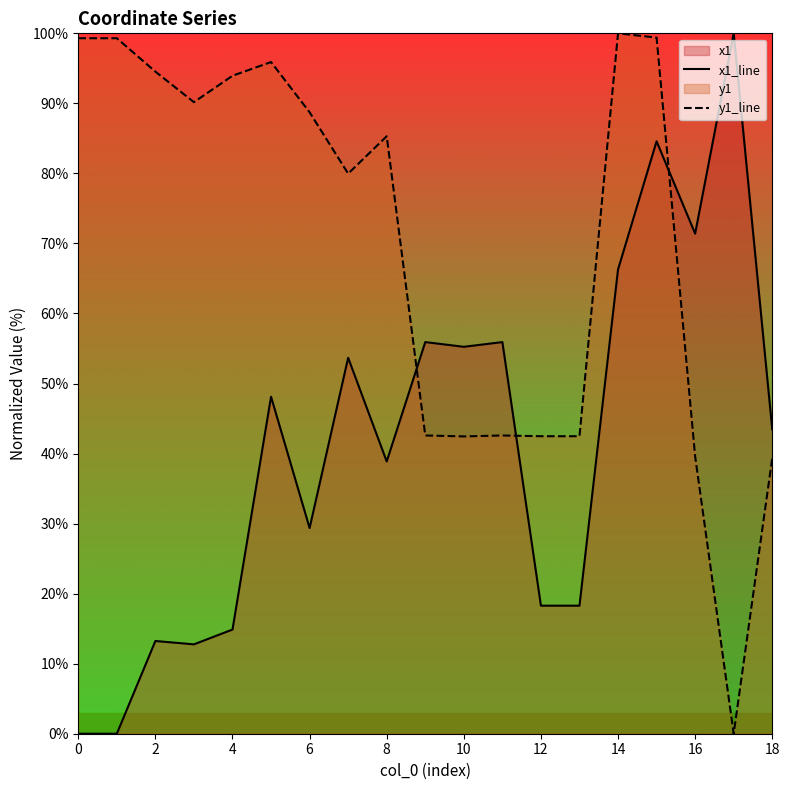

Reading left to right, extract all data points from this chart.

x1_line: 0.0	0.0	13.2	12.8	14.9	48.1	29.4	53.7	38.9	55.9	55.2	55.9	18.3	18.3	66.3	84.6	71.4	100.0	43.5
y1_line: 99.3	99.3	94.5	90.2	93.9	95.9	88.7	80.0	85.3	42.6	42.4	42.6	42.5	42.5	100.0	99.4	39.6	0.0	39.4